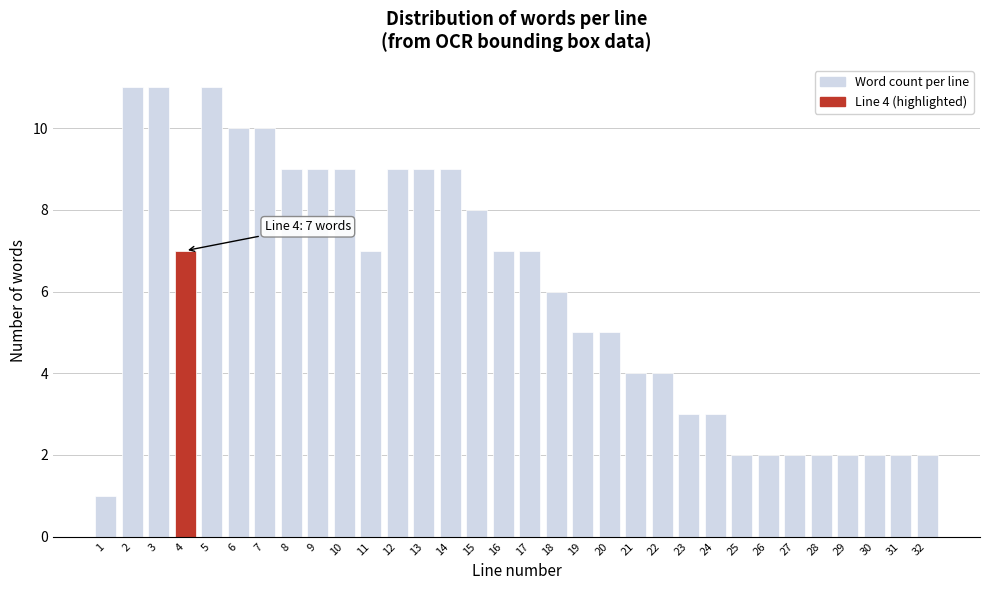

Read the value at 21.

4